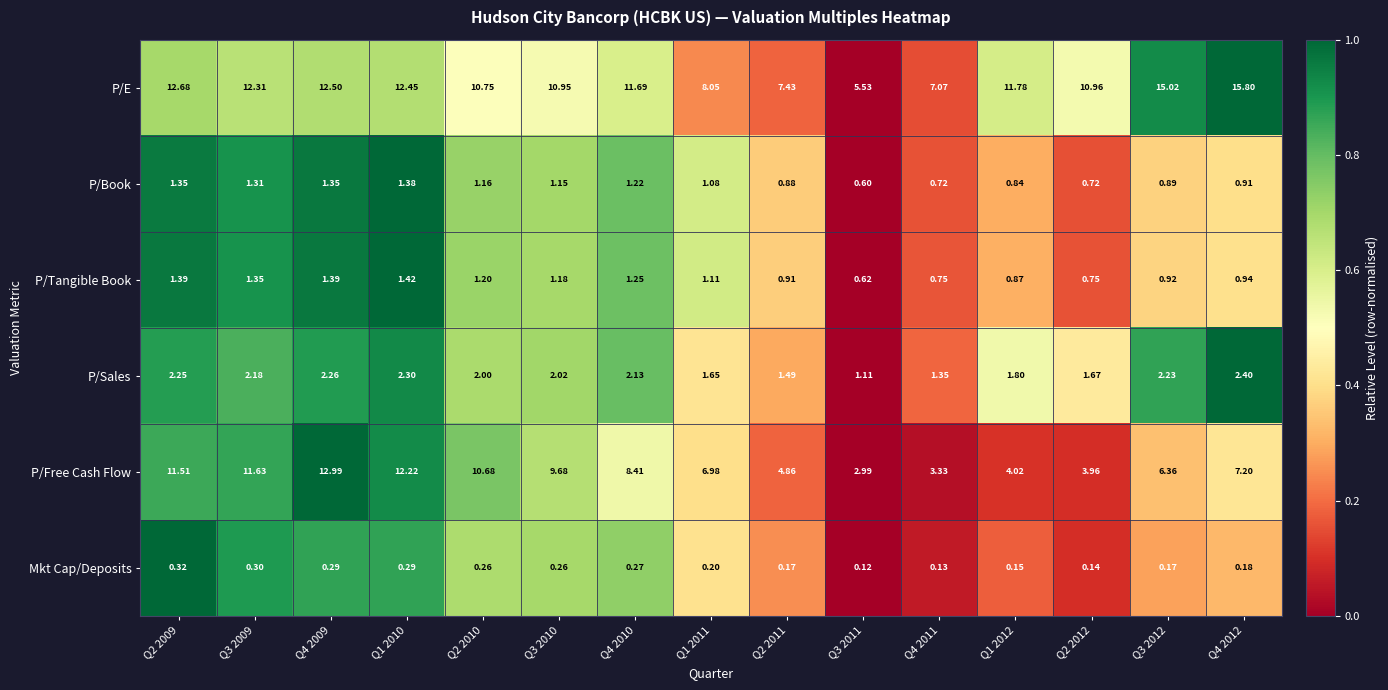

Rank the series by their maximum value, from lowest to highest.

Mkt Cap/Deposits, P/Book, P/Tangible Book, P/Sales, P/Free Cash Flow, P/E